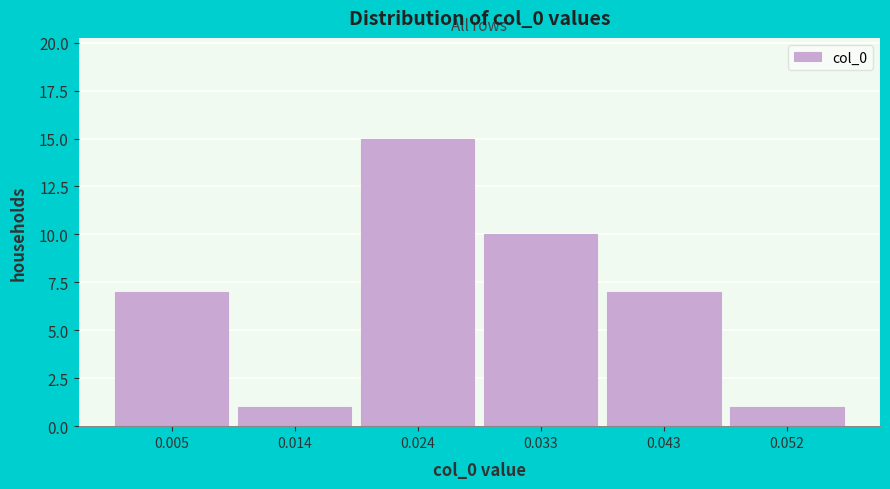

How tall is the bar that spans 0.038 to 0.048 on the x-axis? Neither the bar edges nor the heights are printed on the chart, so give them approximately, as read against the axes.

7